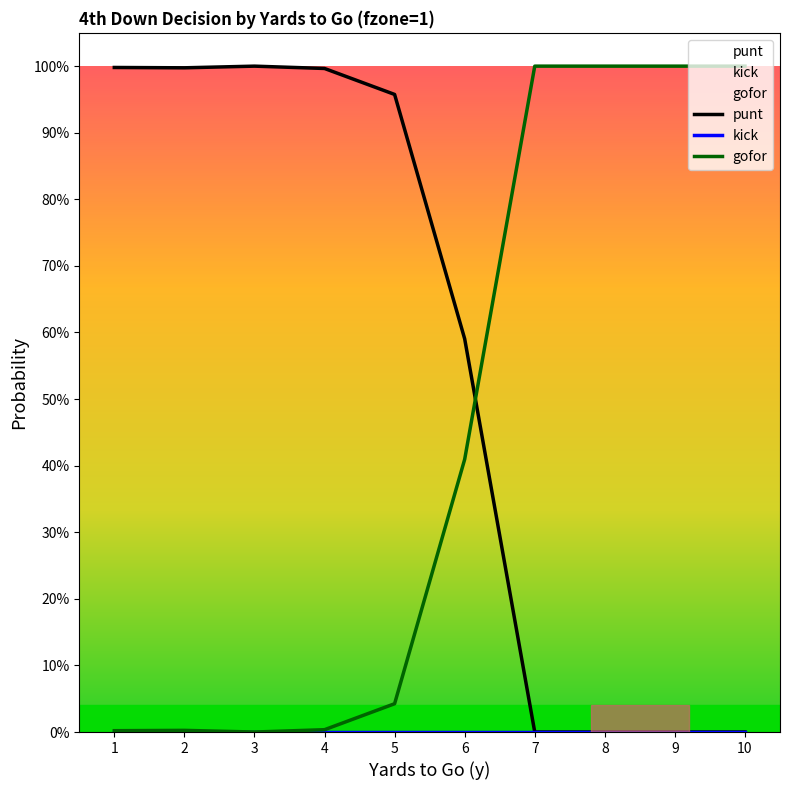

Reading left to right, list all the values displayed in this chart.

punt: 1.0	1.0	1.0	1.0	1.0	0.6	0.0	0.0	0.0	0.0
kick: 0.0	0.0	0.0	0.0	0.0	0.0	0.0	0.0	0.0	0.0
gofor: 0.0	0.0	0.0	0.0	0.0	0.4	1.0	1.0	1.0	1.0